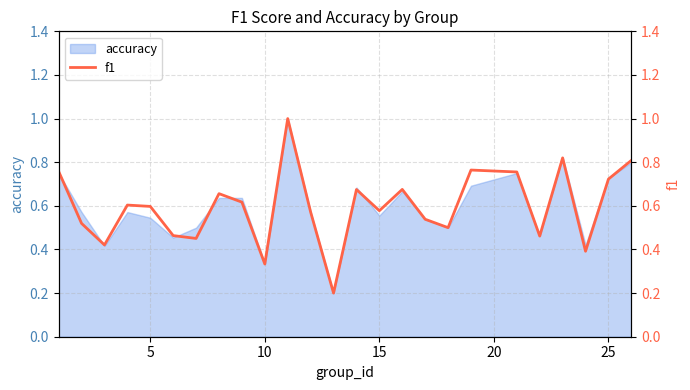

How many interior local valleys (lower than both neighbors) does the data have?

8